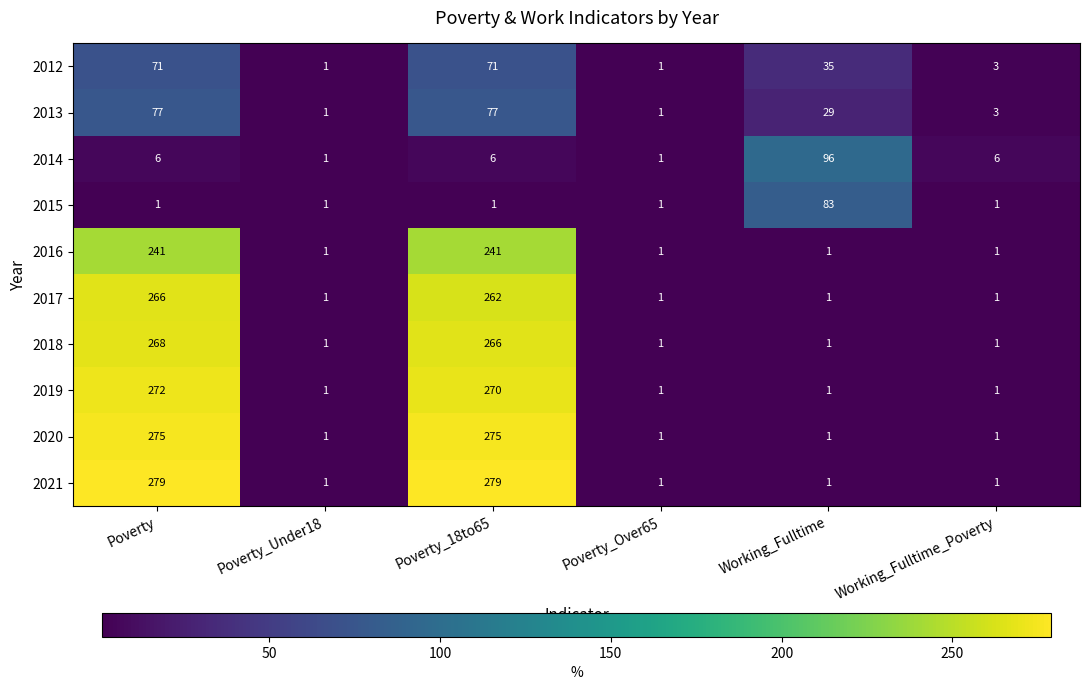

What is the total value across all series at Poverty?

1756